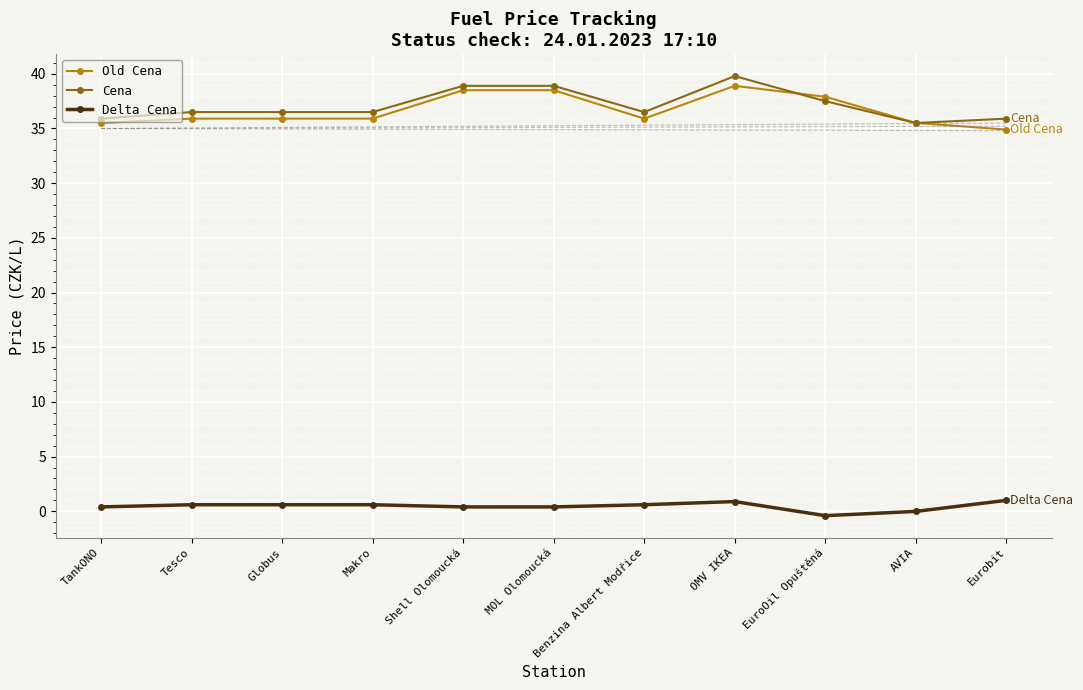

What is the average value of the Old Cena series?

36.7